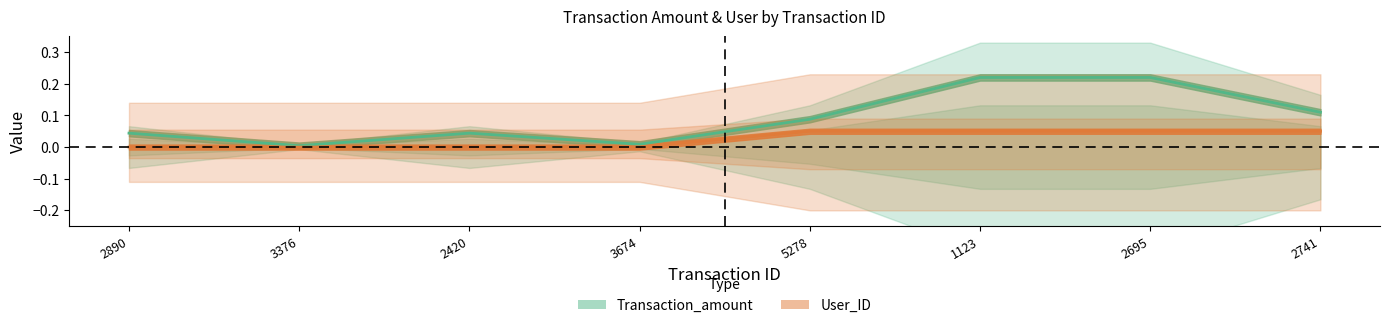

What value does the Transaction_amount series have at 2695?

0.2